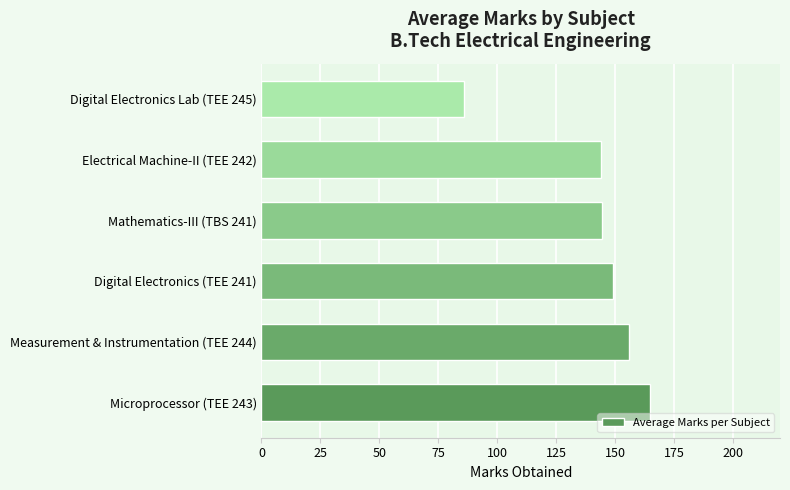

What is the change in value from Measurement & Instrumentation (TEE 244) to Electrical Machine-II (TEE 242)?

-12.0